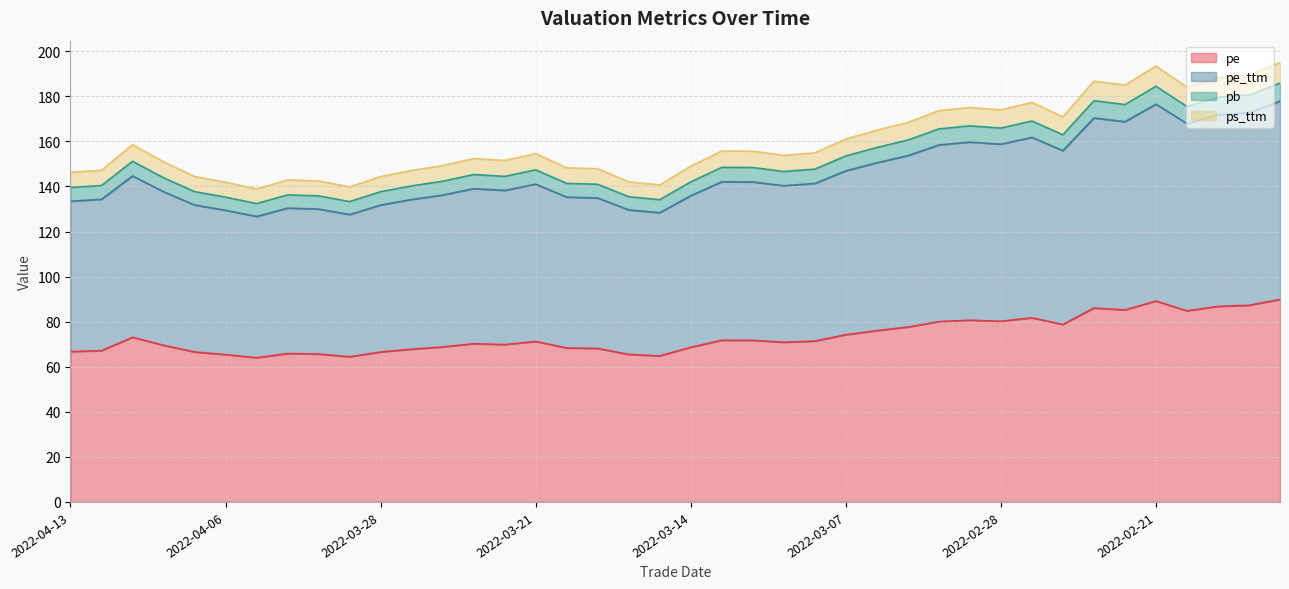

True or false: ps_ttm and pe_ttm intersect in this chart.

False